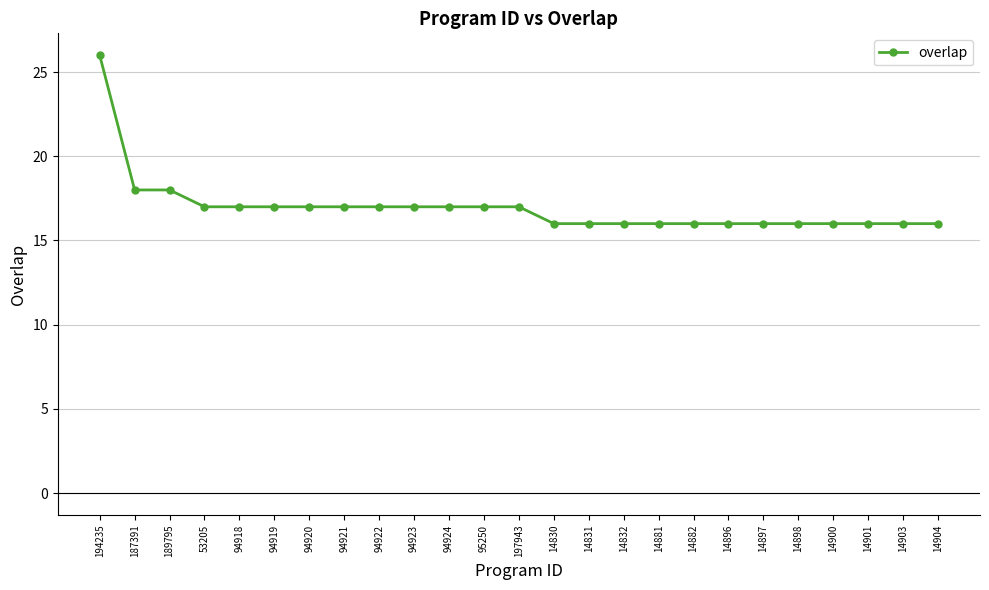

How many values are below 17?

12